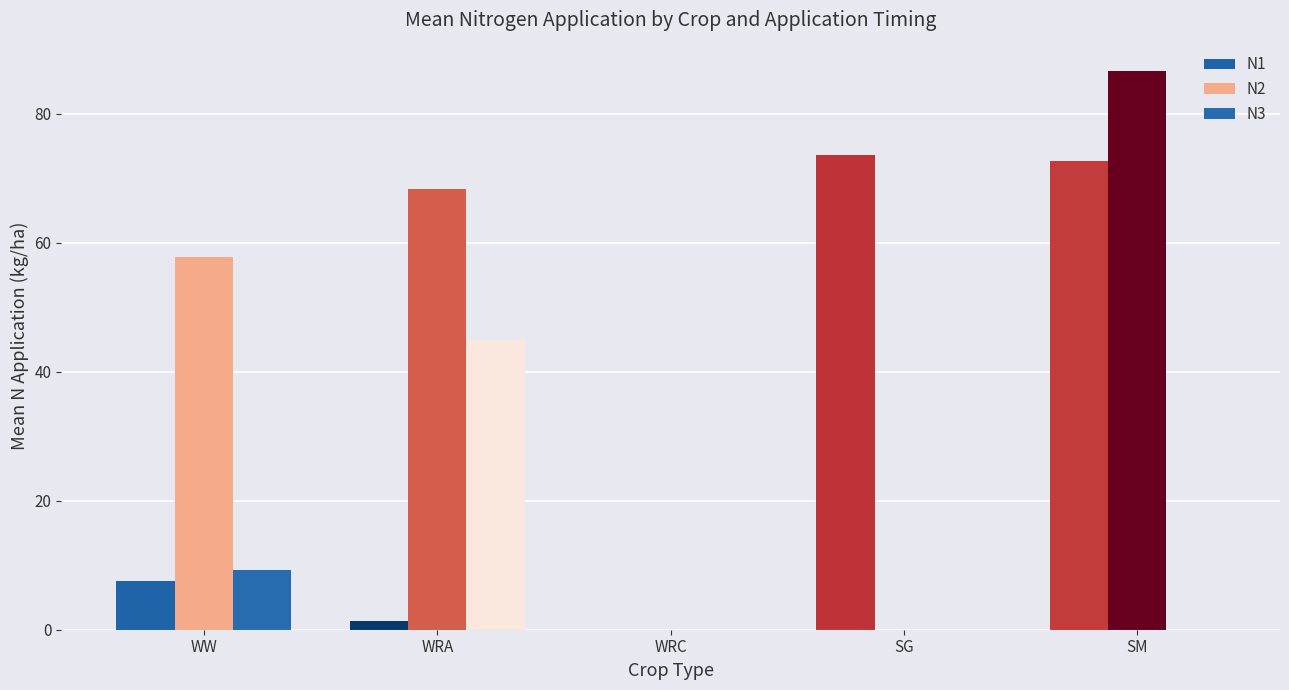

True or false: N3 has a value of 9.2 at WW.

True